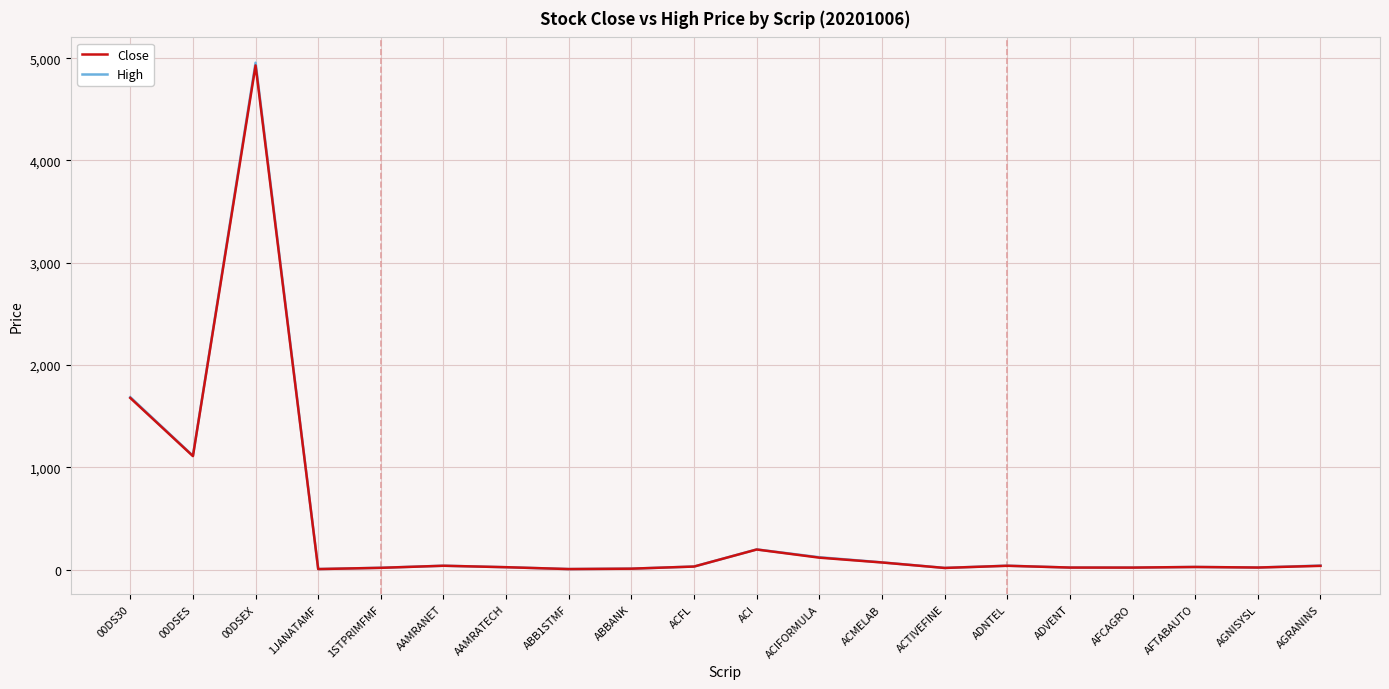

What is the minimum value for Close?

5.6